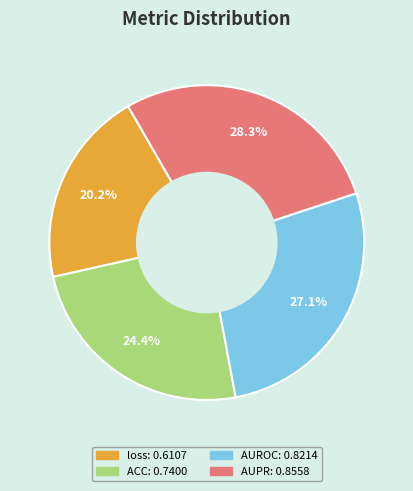

The loss slice represents 20% of the pie. True or false?

True